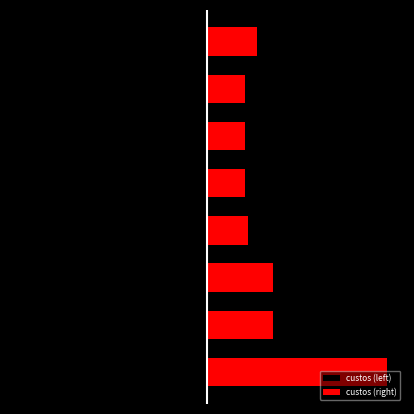

What is the difference between the maximum and minimum values in the custos (left) series?

1230.0